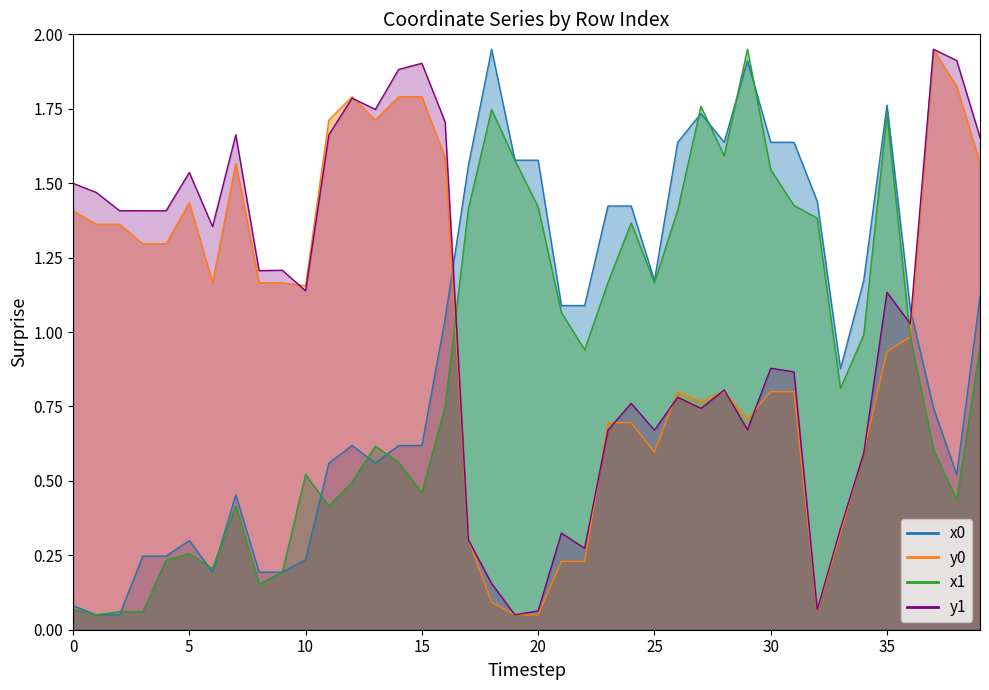

Which series ends up on top after the final intersection of y1 and x1?

y1